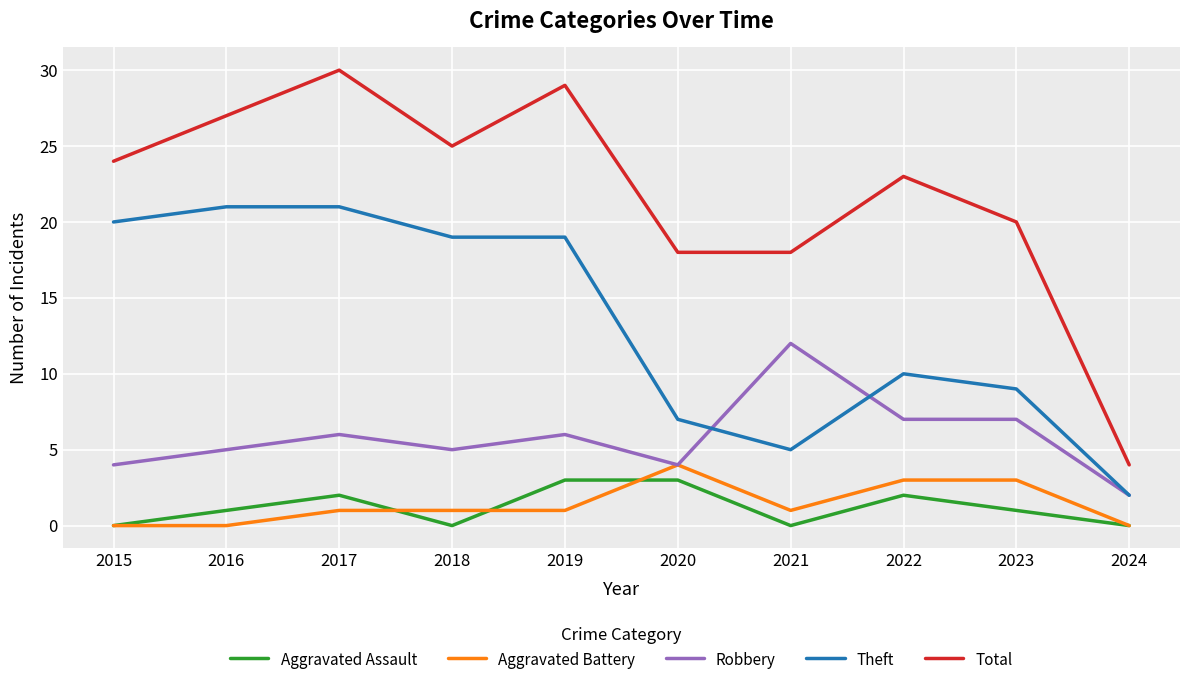

True or false: Total and Robbery cross at least once.

False